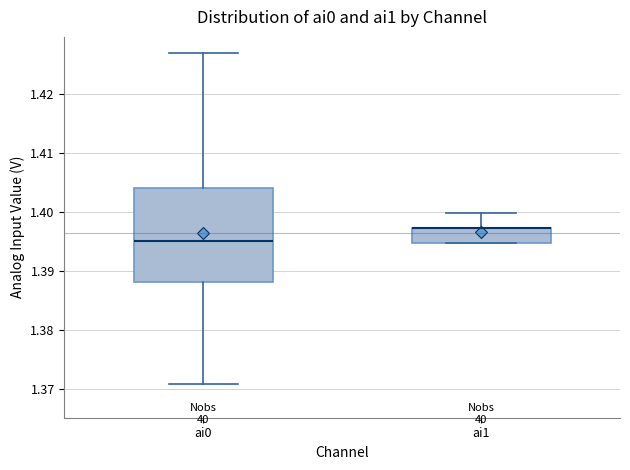

Which box is the tallest, from its lower edge to its upper edge?

ai0